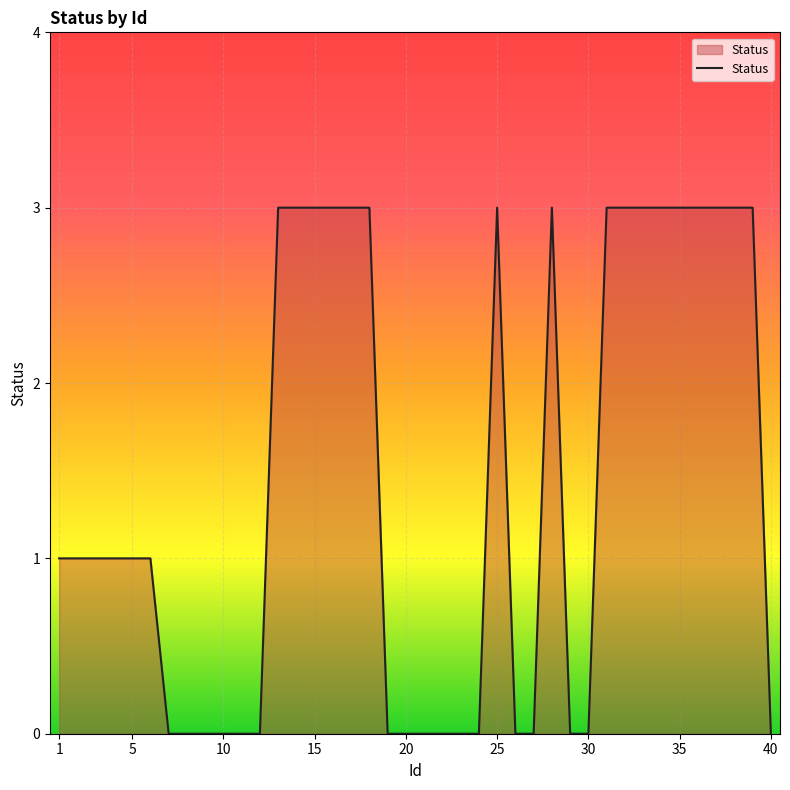

What is the greatest value displayed?

3